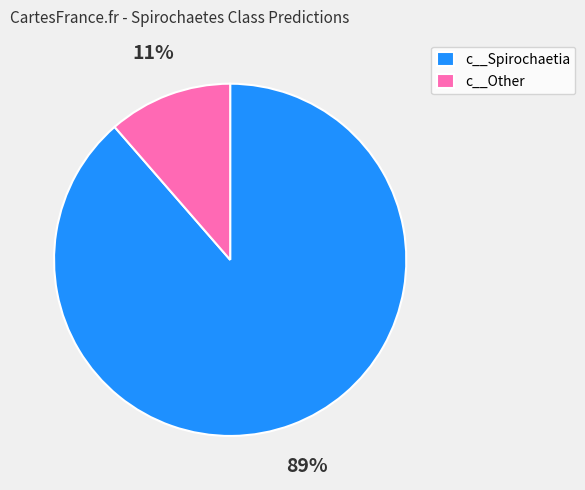

To the nearest percent, what is the average slice percentage?

50%